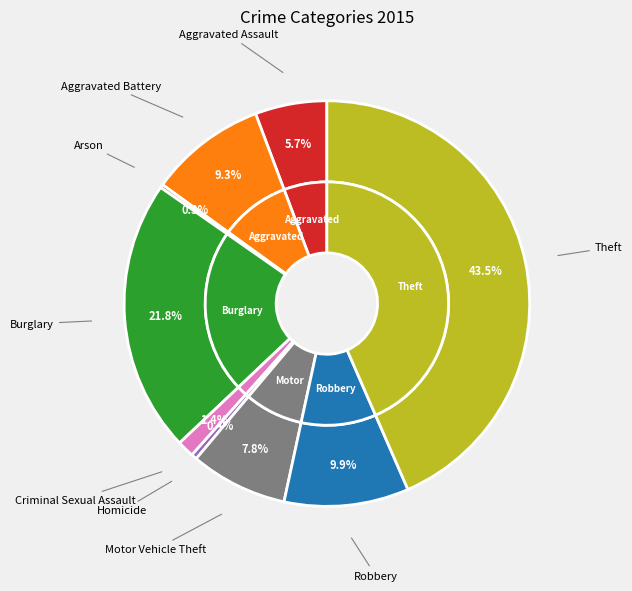

Count the number of slices in the pie.

9